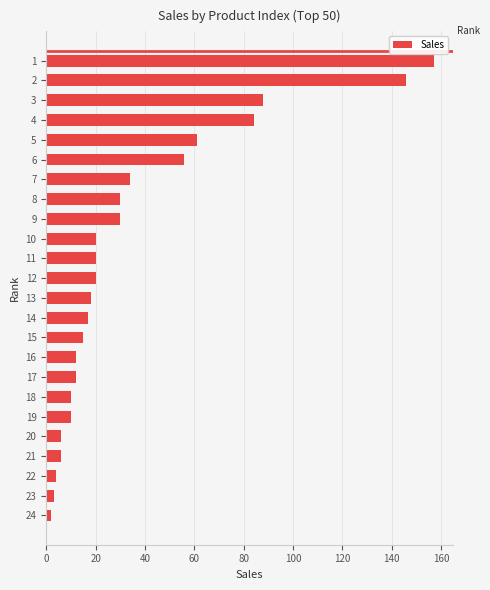

What is the difference between the second highest and minimum values?

144